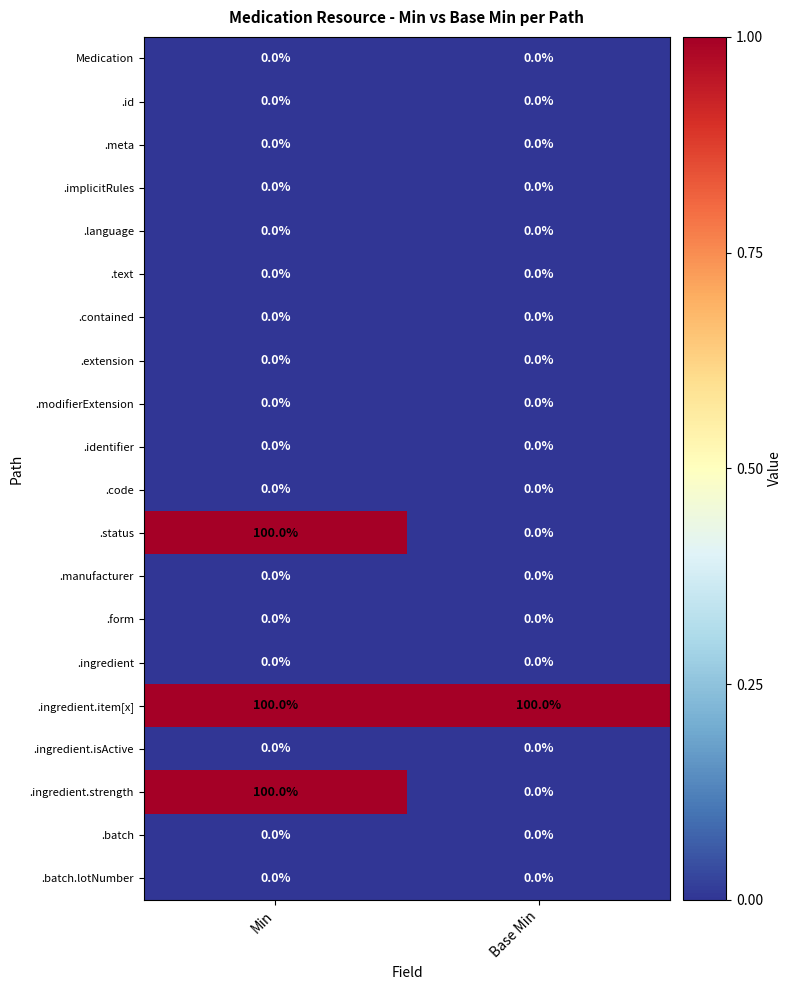

What is the total value across all series at Min?

300